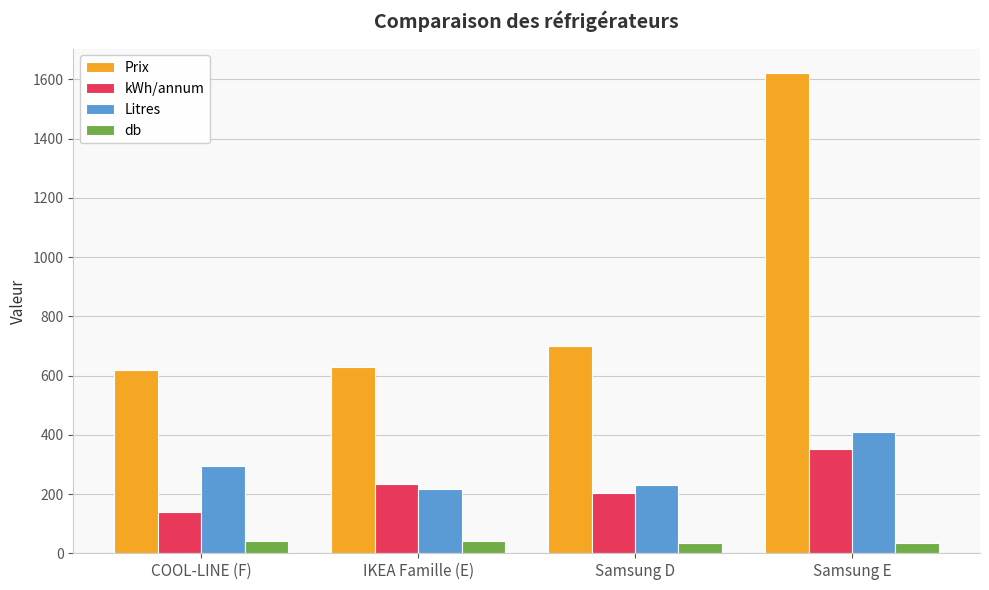

What is the minimum value shown in the chart?

35.0